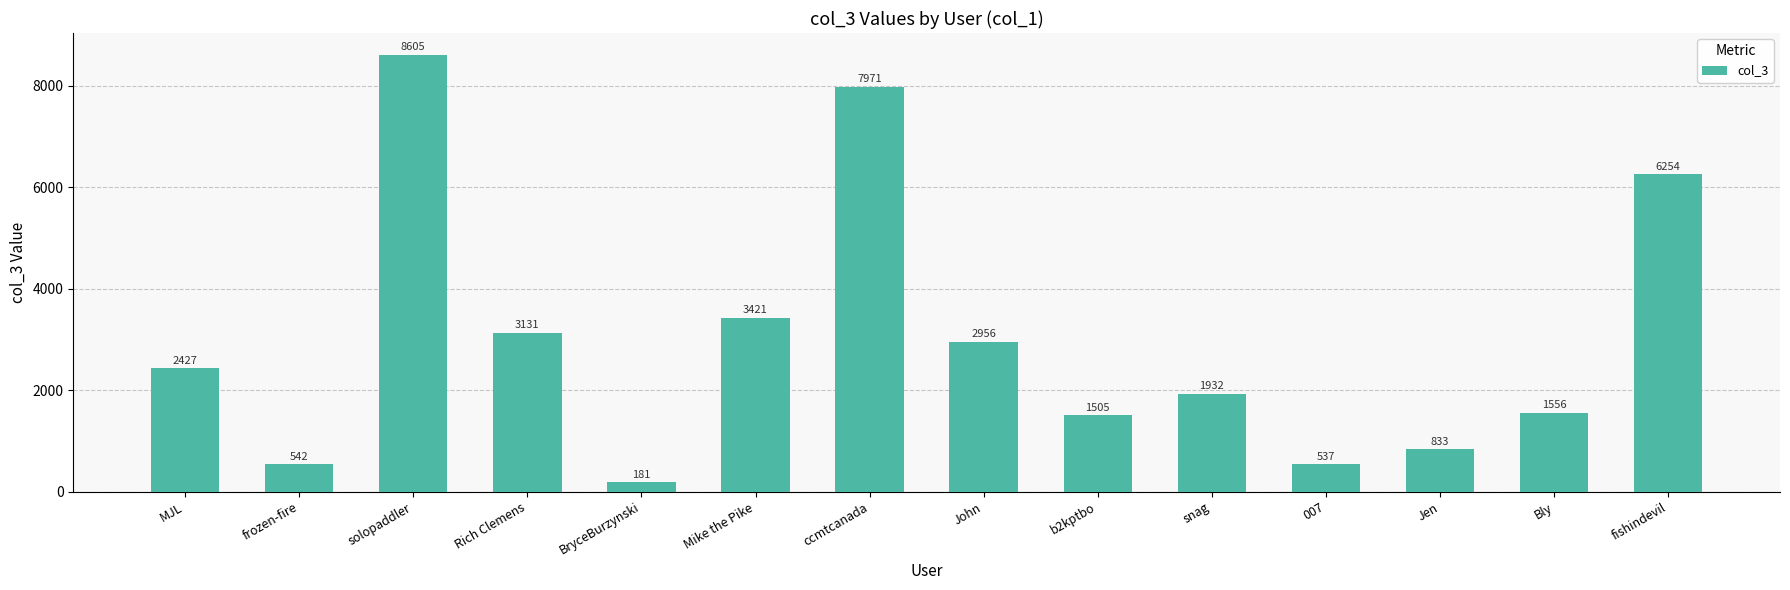

What is the change in value from Rich Clemens to John?

-175